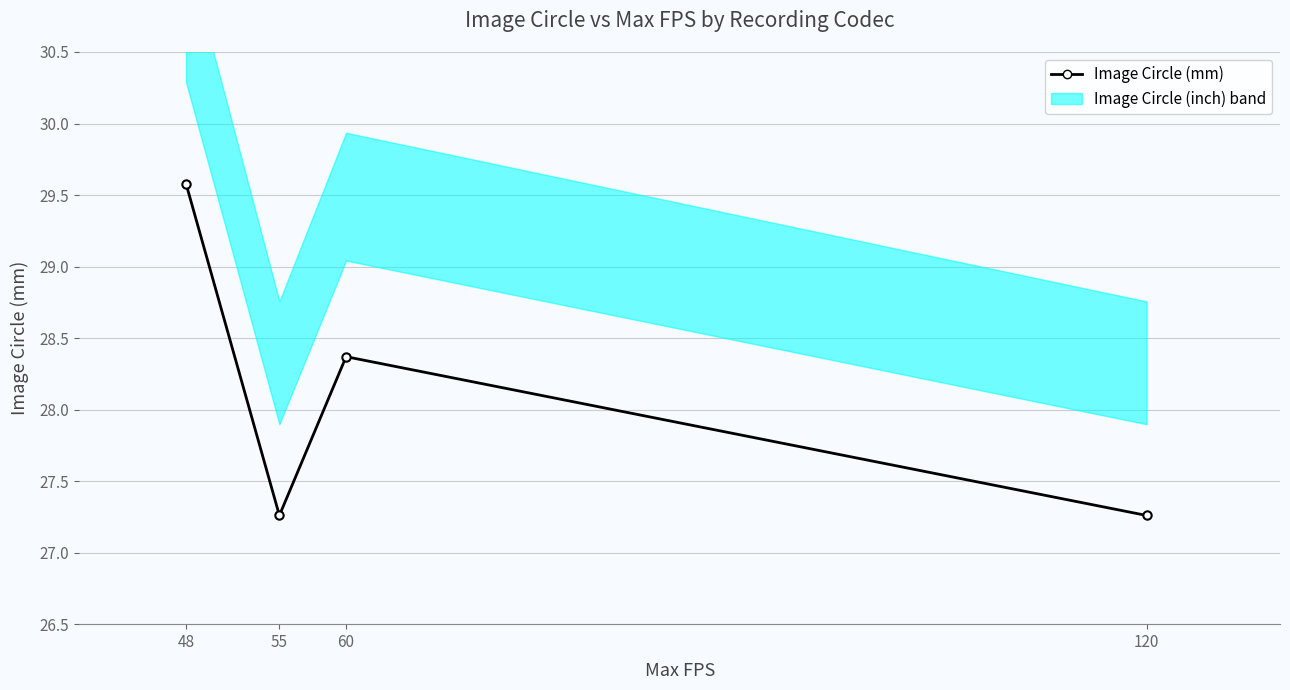

How many lines are shown in the chart?

1